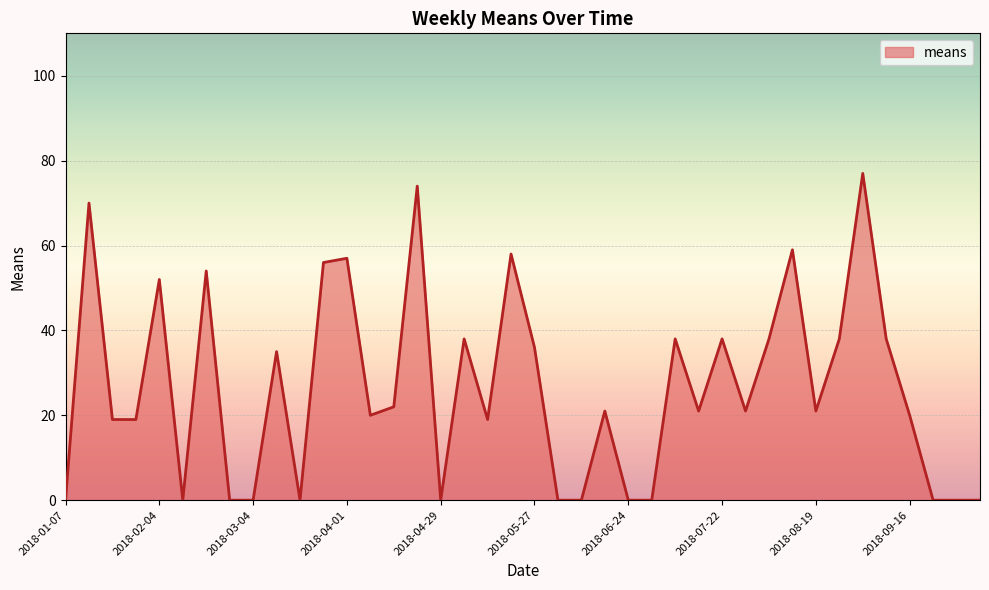

What is the maximum value shown in the chart?

77